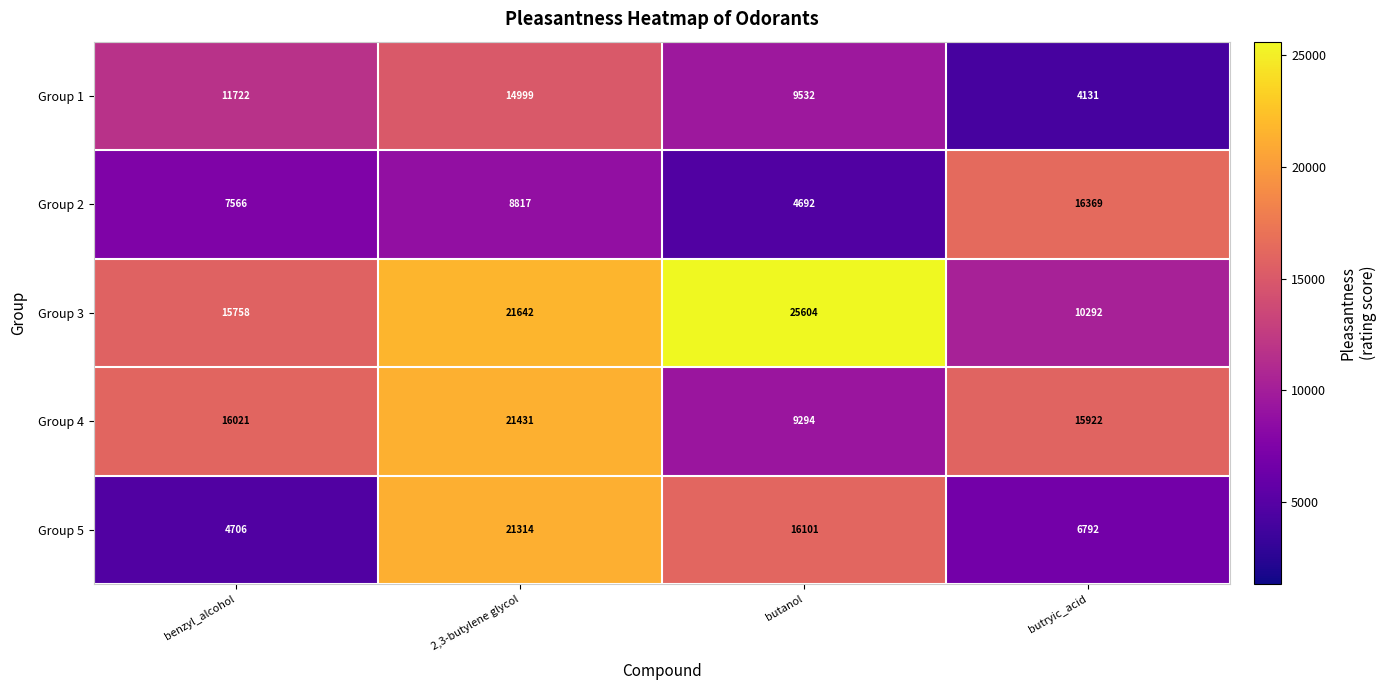

How many series are shown in this chart?

5